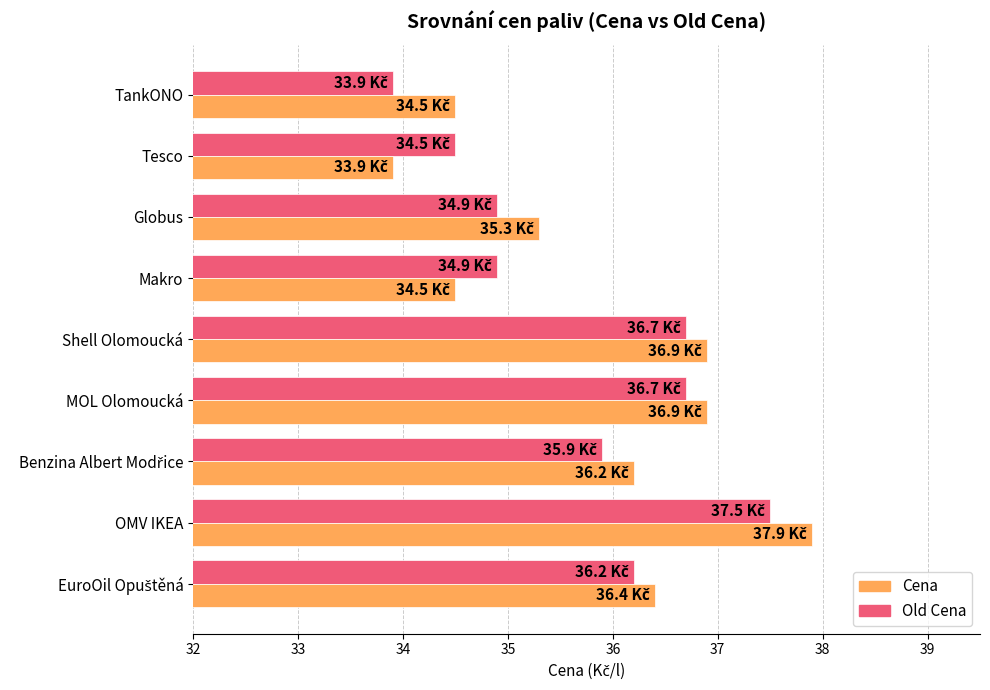

What is the average value of the Cena series?

35.8